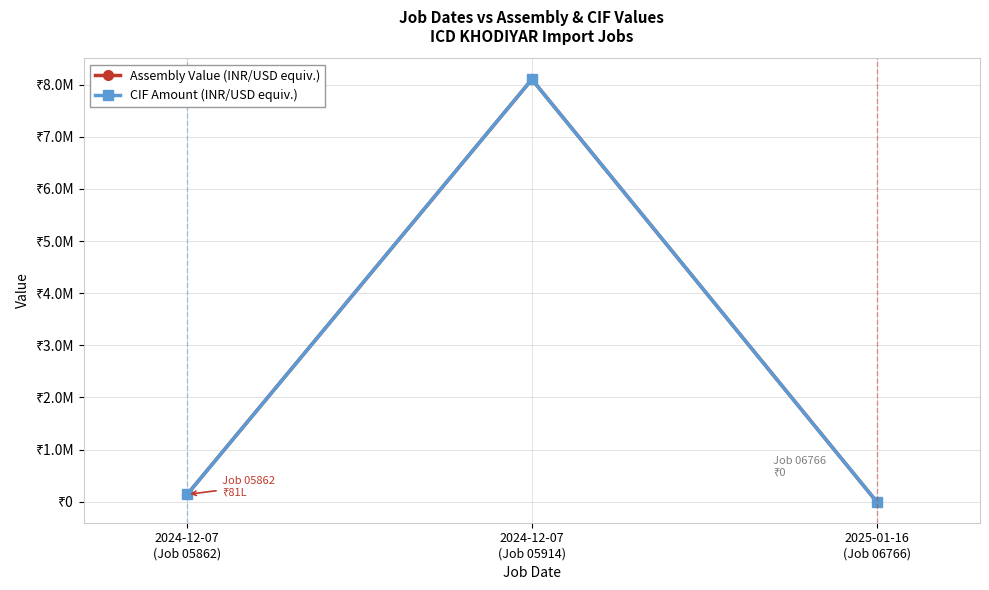

Is this an area chart (filled region under the line)?

No